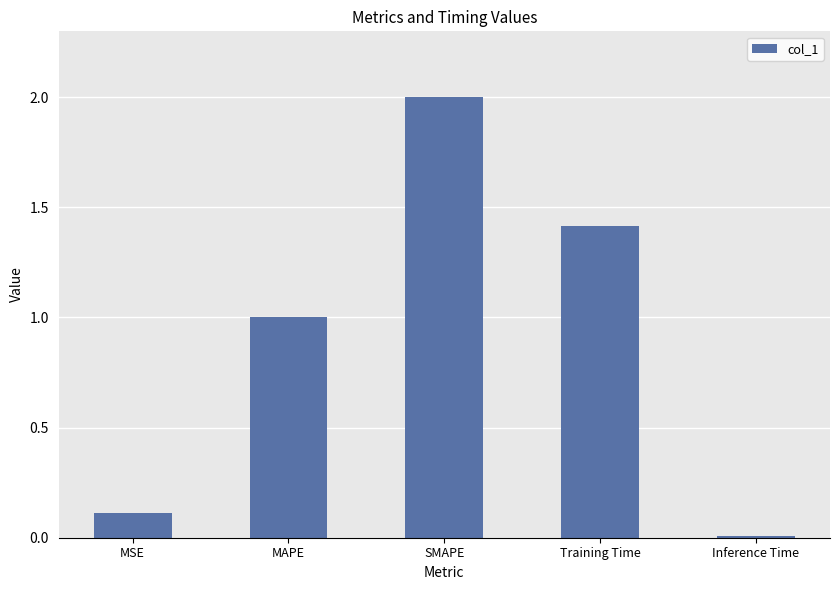

Rank the categories by value from highest to lowest.

SMAPE, Training Time, MAPE, MSE, Inference Time